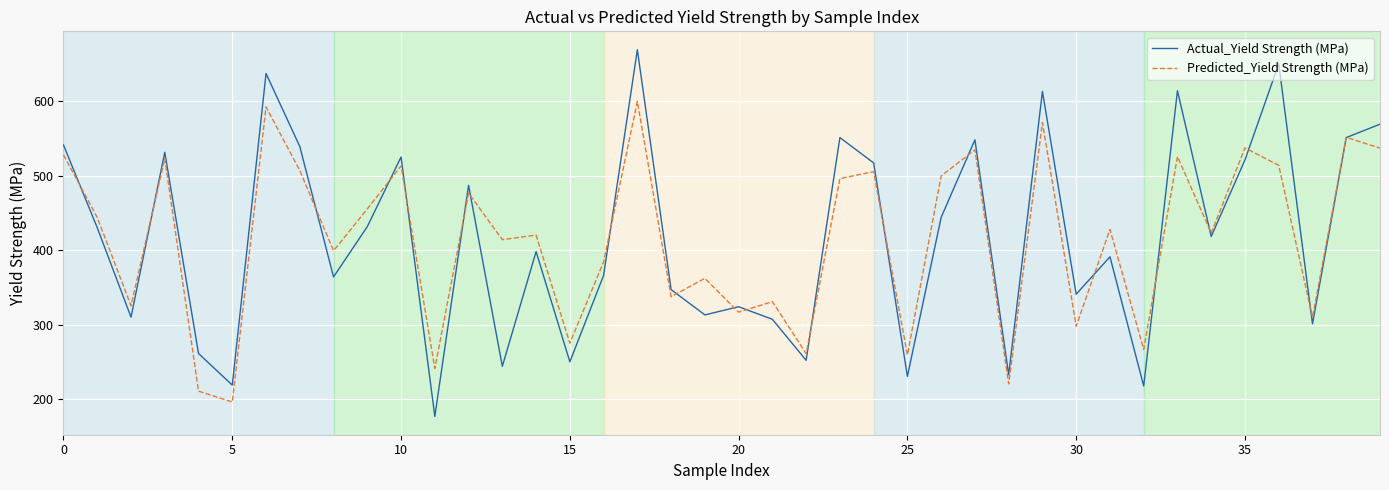

What is the lowest value of the Actual_Yield Strength (MPa) series?

176.8